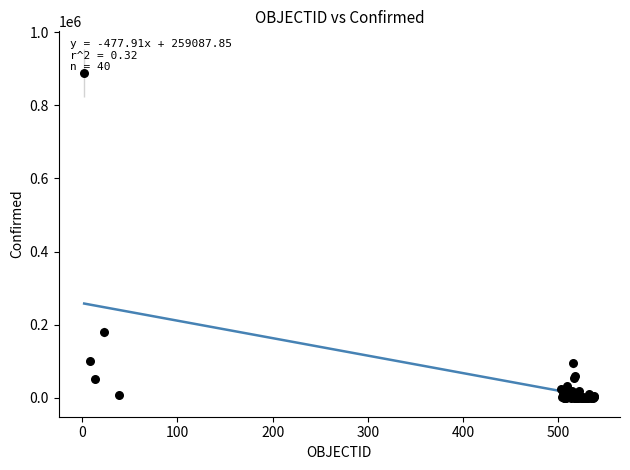

What Y value in the scatter plot is closest to 444146?

179436